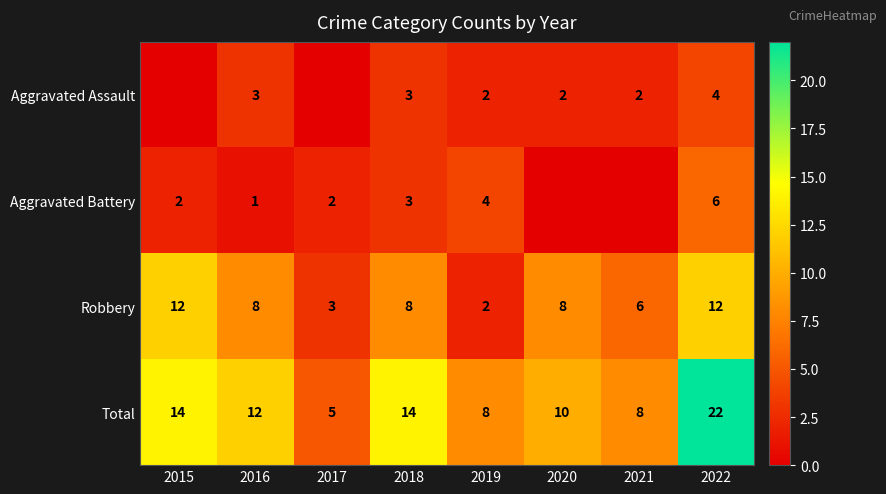

What is the difference between the Robbery values at 2015 and 2020?

4